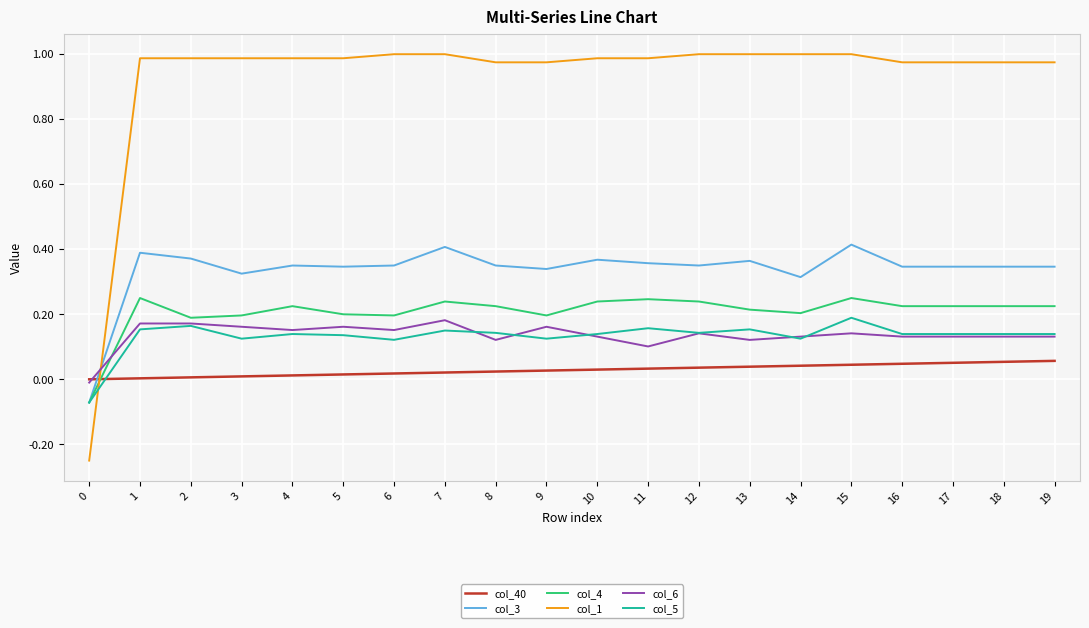

Which series has the widest spread of values?

col_1